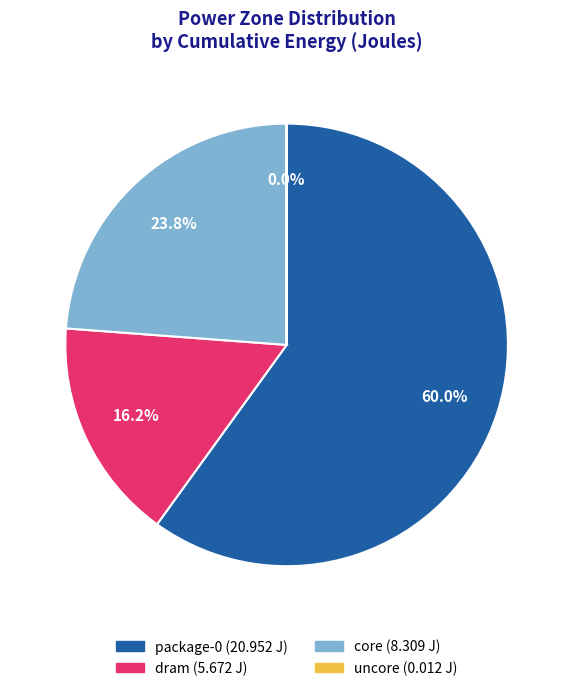

To the nearest percent, what is the difference between the largest and smallest slice percentages?

60%